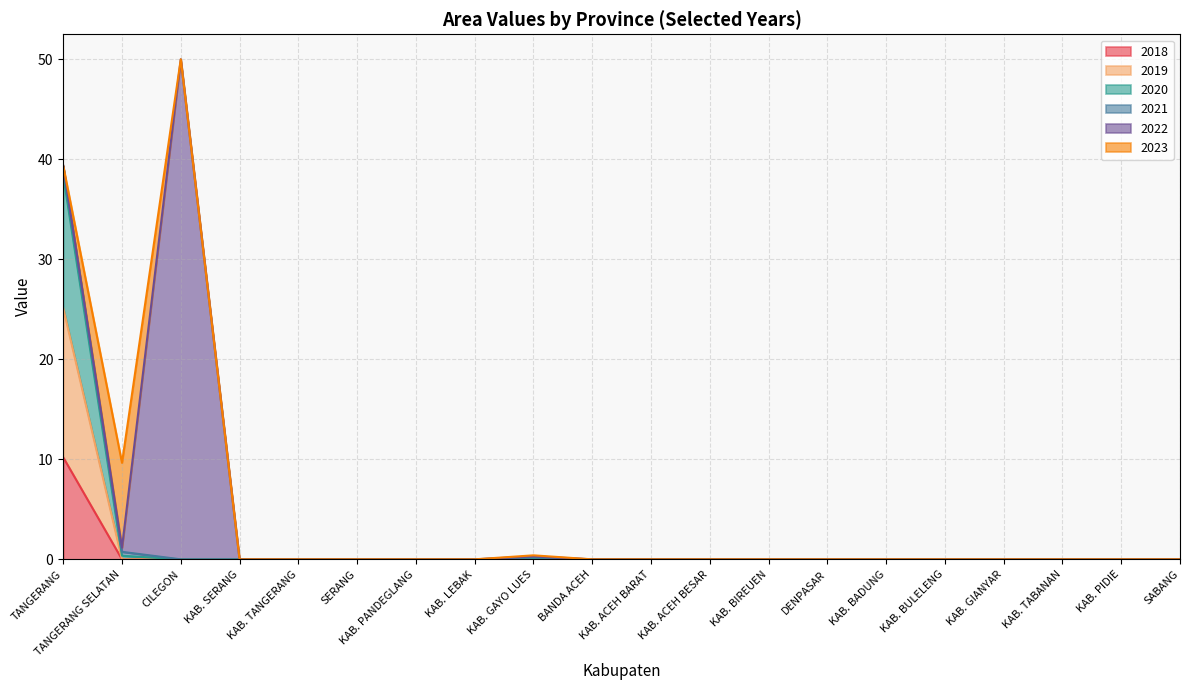

How many lines are shown in the chart?

6